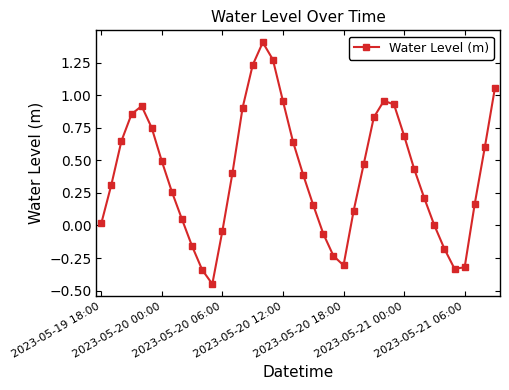

How many data points does each series have?

40